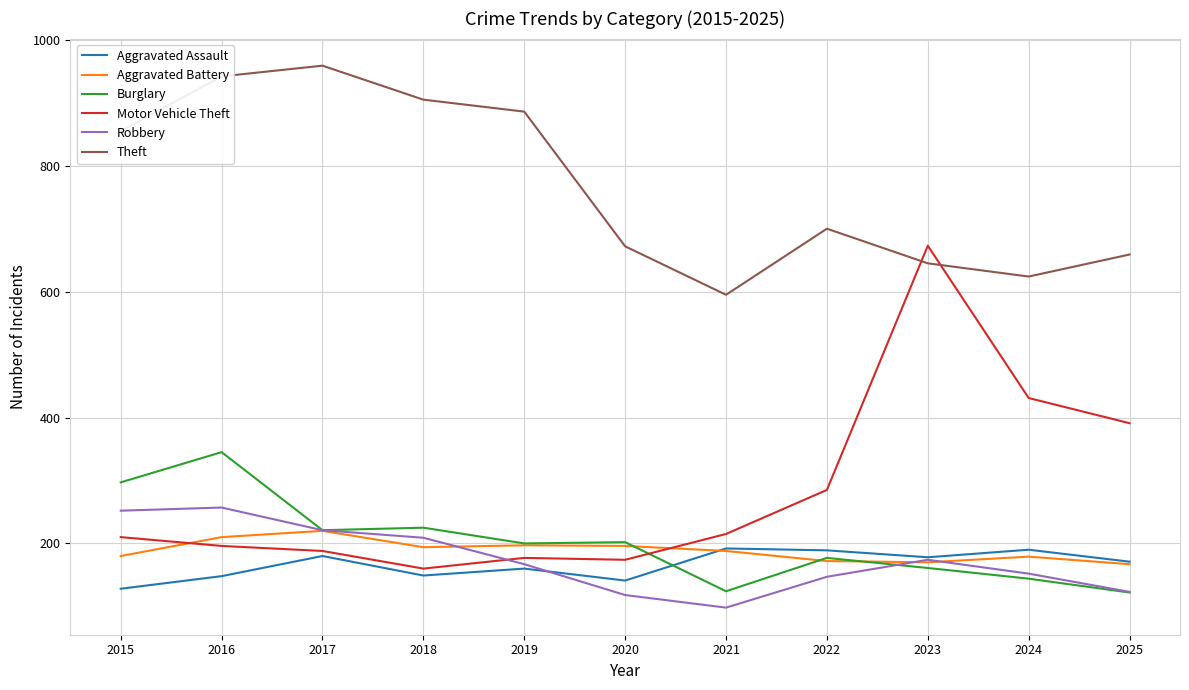

True or false: Theft and Aggravated Assault cross at least once.

False